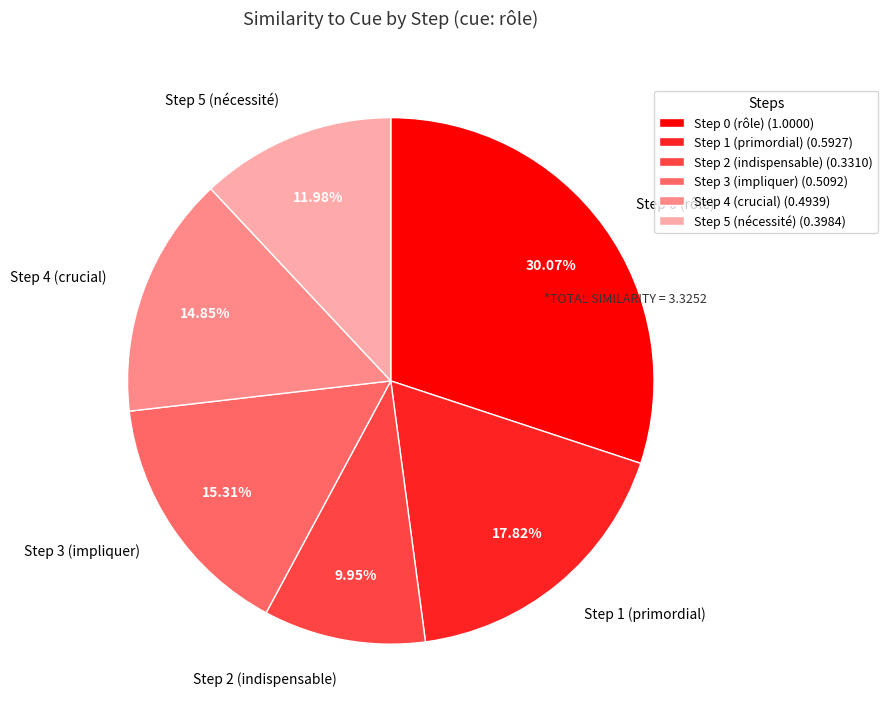

The Step 0 (rôle) slice represents 17% of the pie. True or false?

False